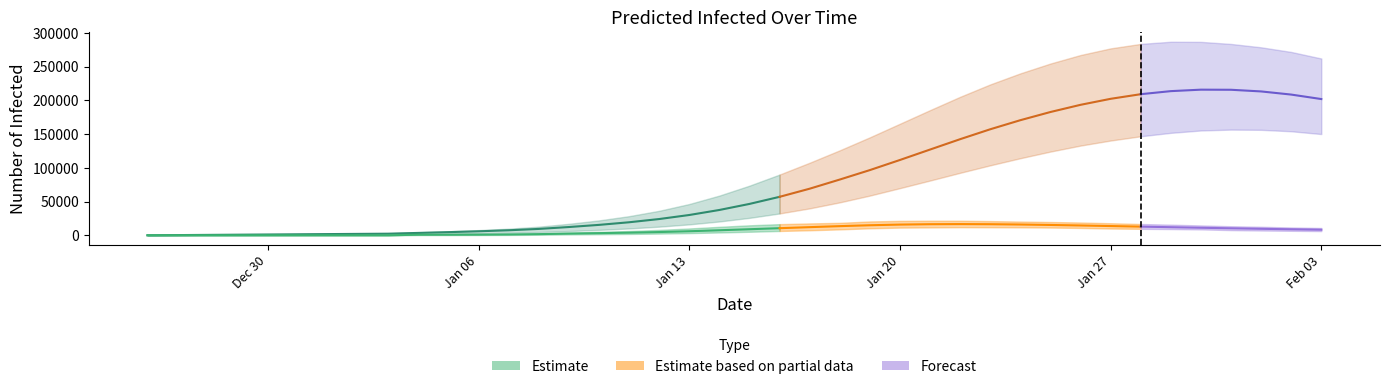

True or false: predicted_current_infected_upper has more than 2 points higher than both neighbors.

False